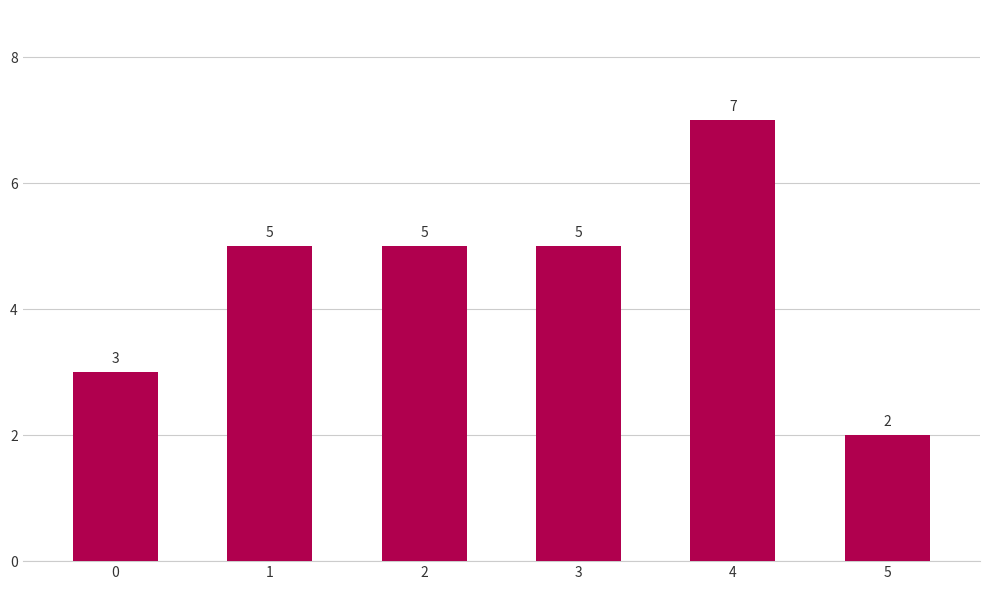

The value at 1 is 8. True or false?

False